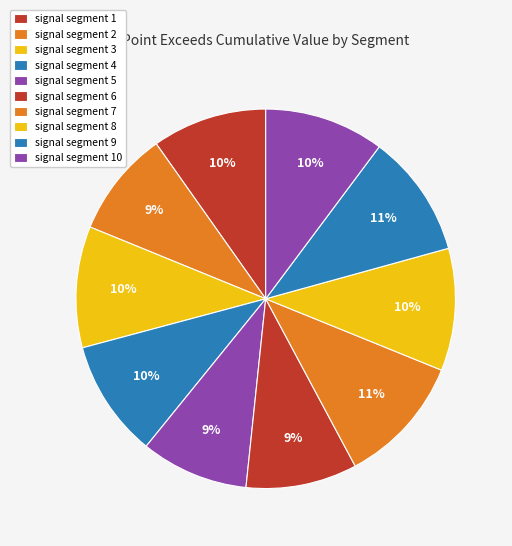

Combined, do signal segment 7 and signal segment 6 account for over 50%?

No